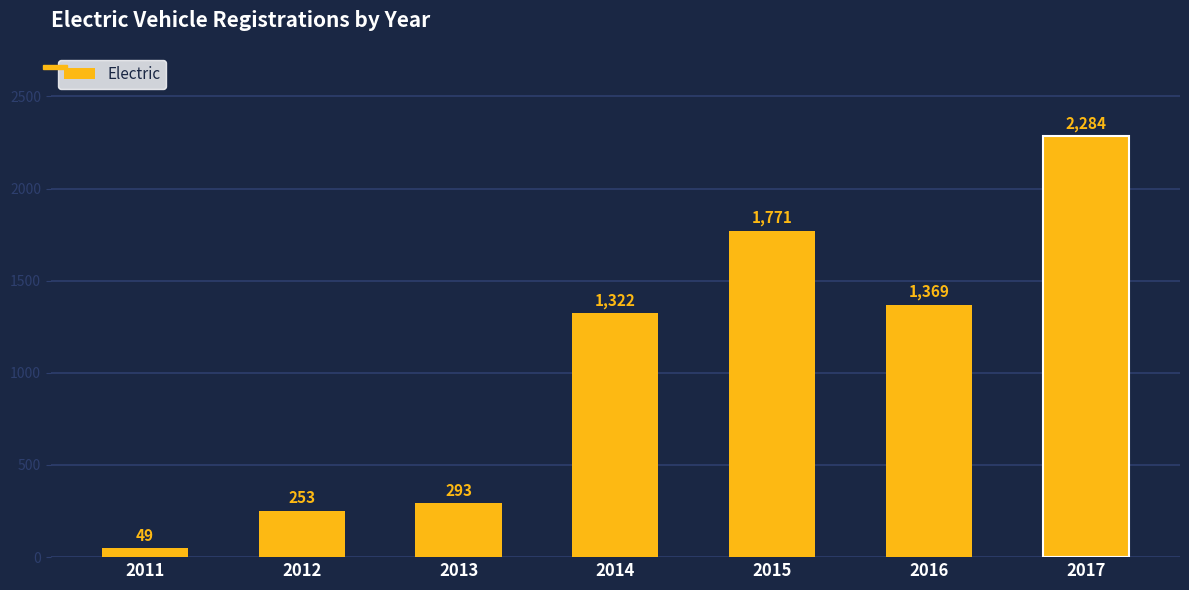

Reading left to right, transcribe all the data shown in this chart.

2011=49	2012=253	2013=293	2014=1322	2015=1771	2016=1369	2017=2284